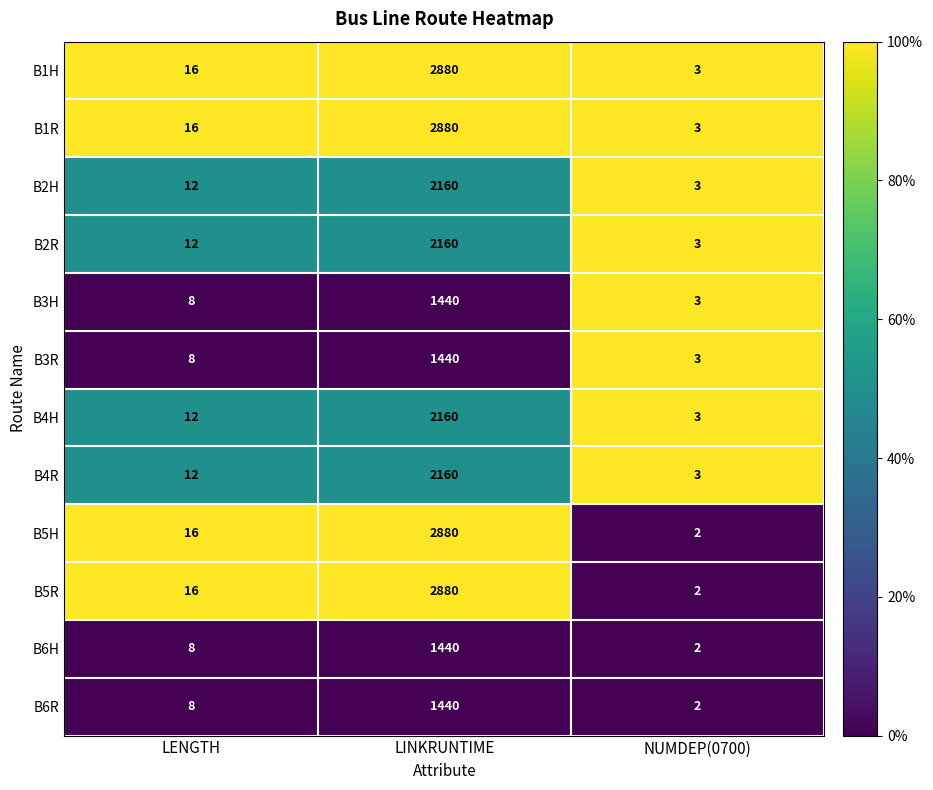

List the labels in order of B4H value, smallest first.

NUMDEP(0700), LENGTH, LINKRUNTIME